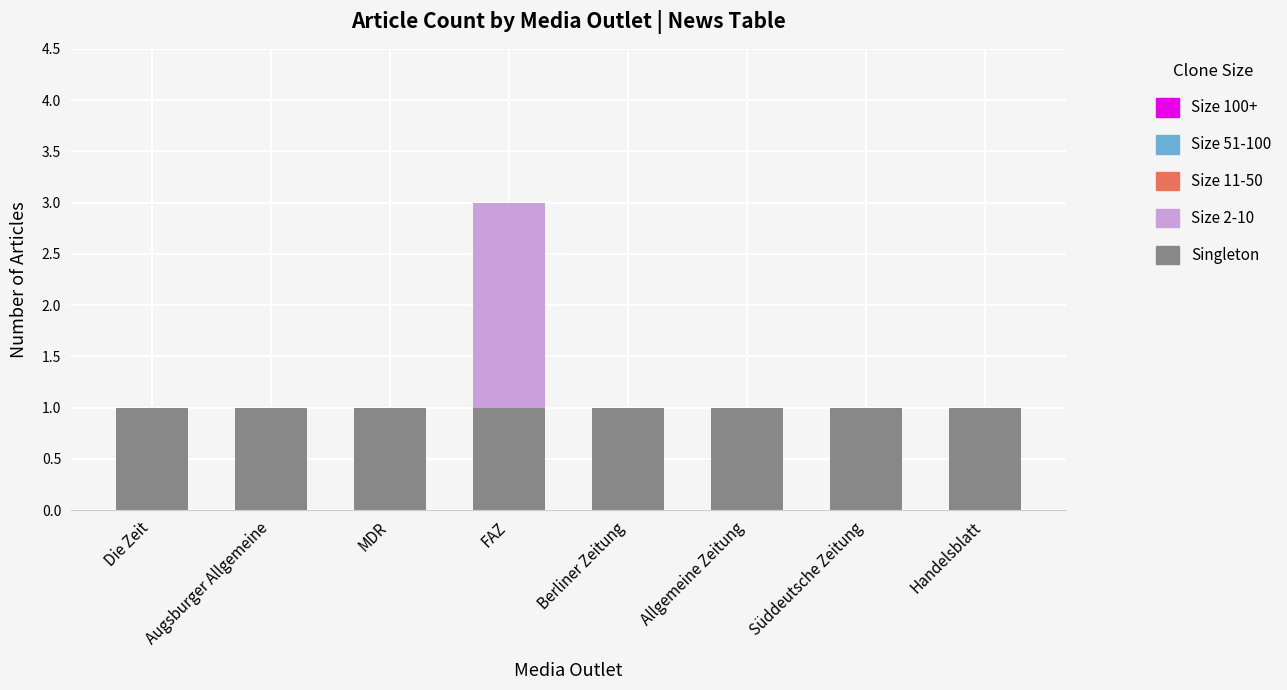

At which category is the sum across all series the highest?

FAZ